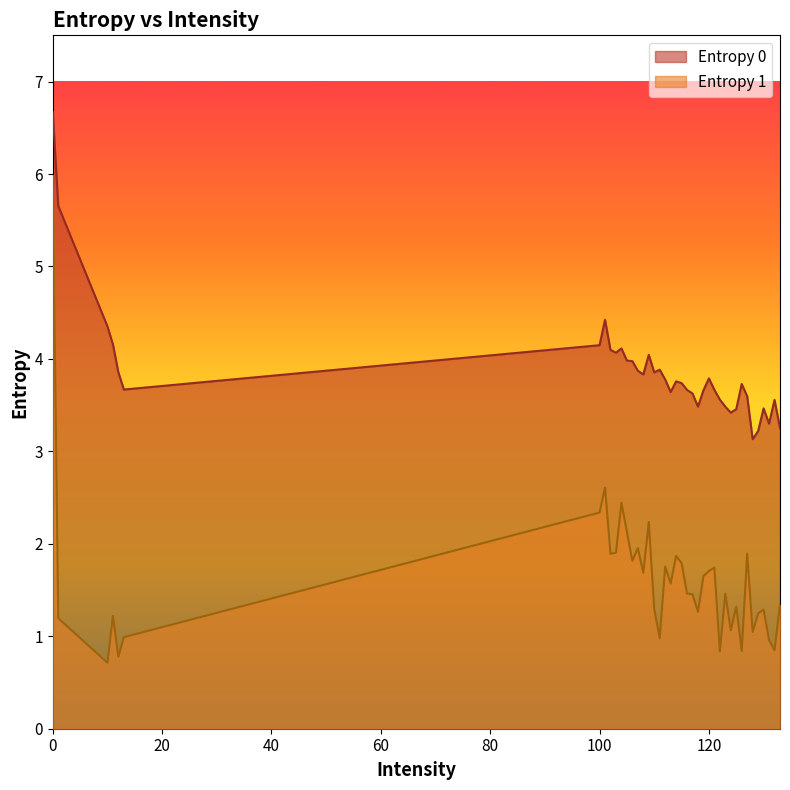

What is the value of the Entropy 0 point at the 34th from the left?

3.6